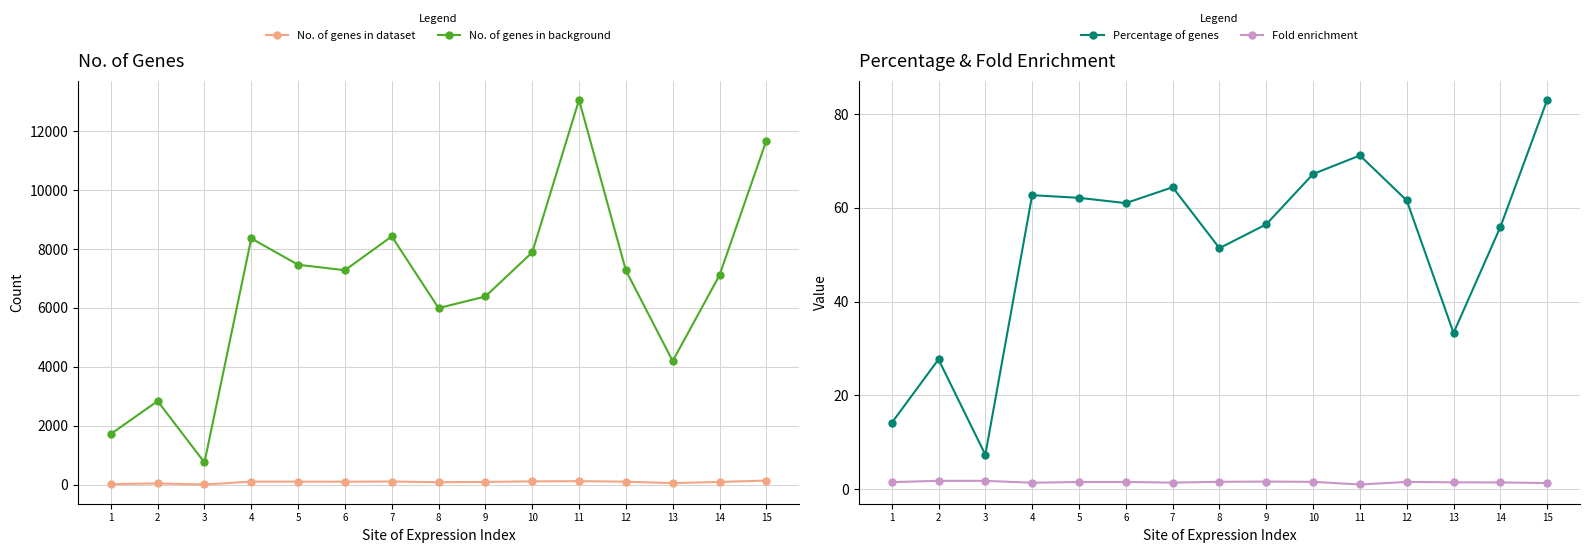

What is the value of the No. of genes in background point at the 12th from the left?

7274